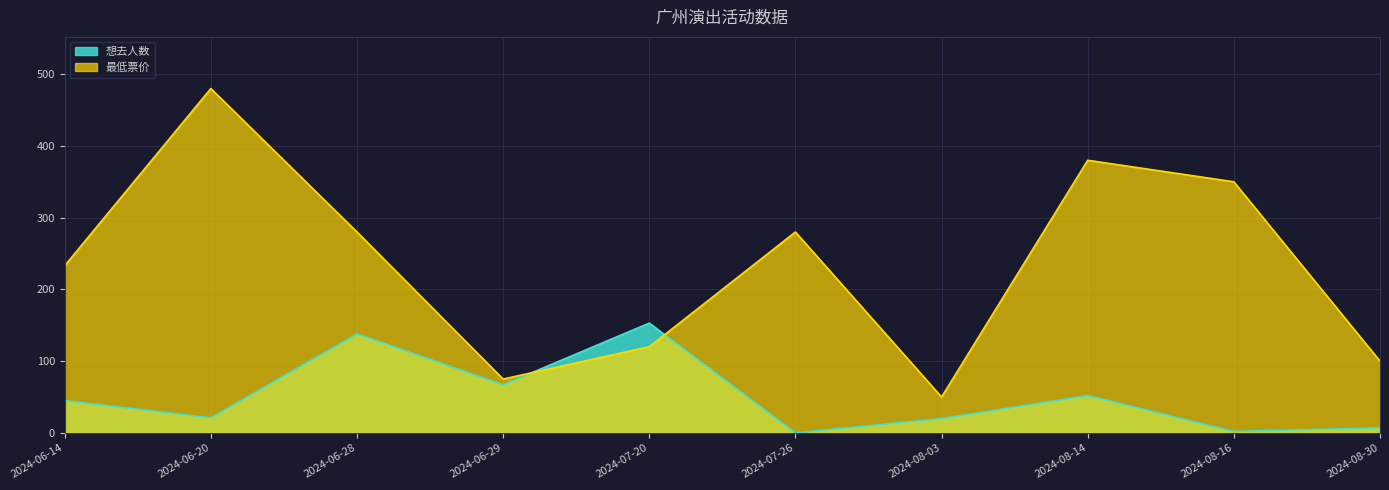

True or false: 想去人数 has more than 2 interior local peaks.

True